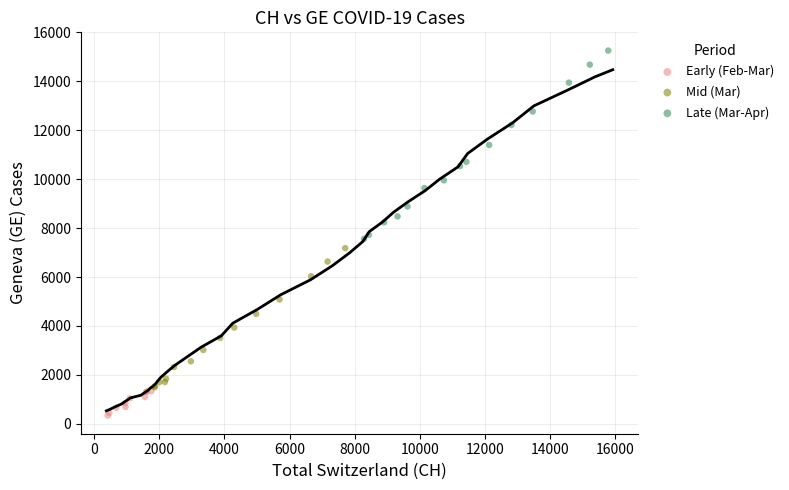

Which series contains the lowest Y value?

Early (Feb-Mar)